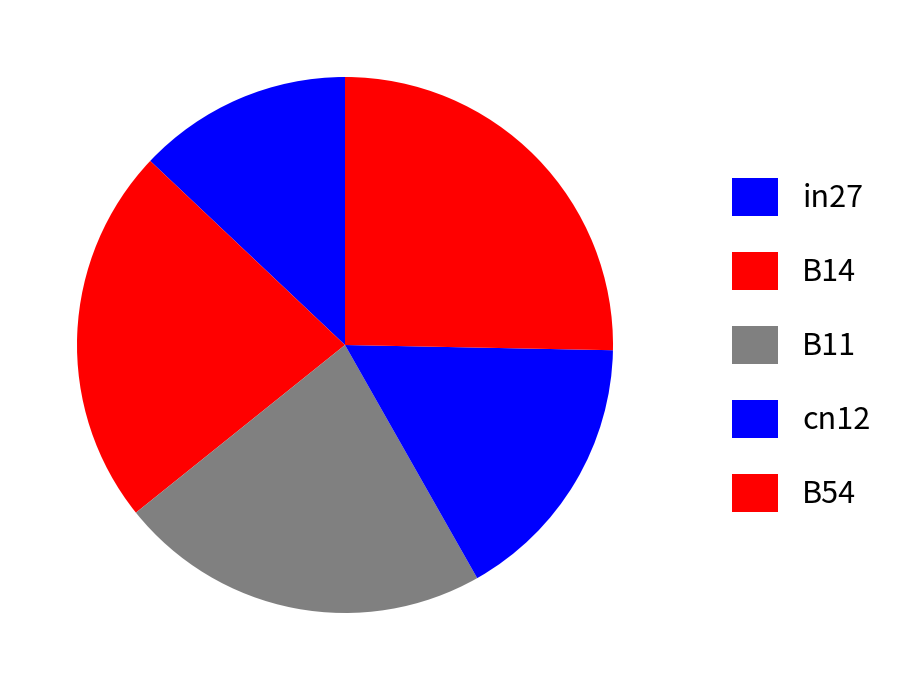

Is in27 the majority of the pie?

No